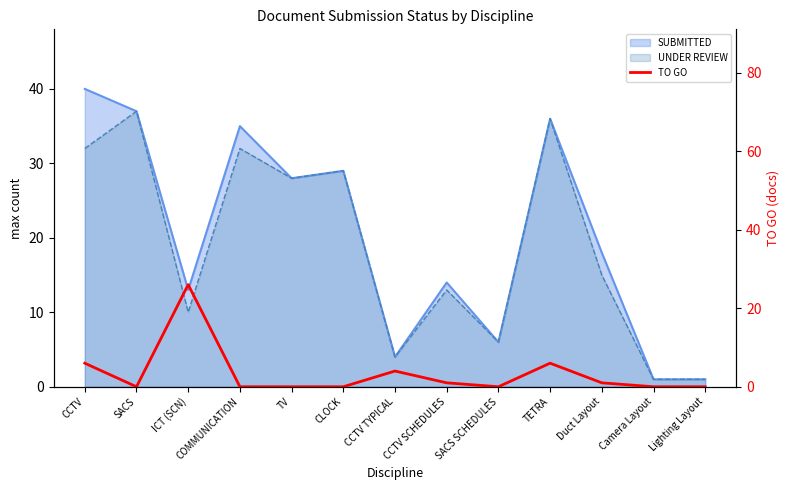

What is the value of the 1st point from the left?

6